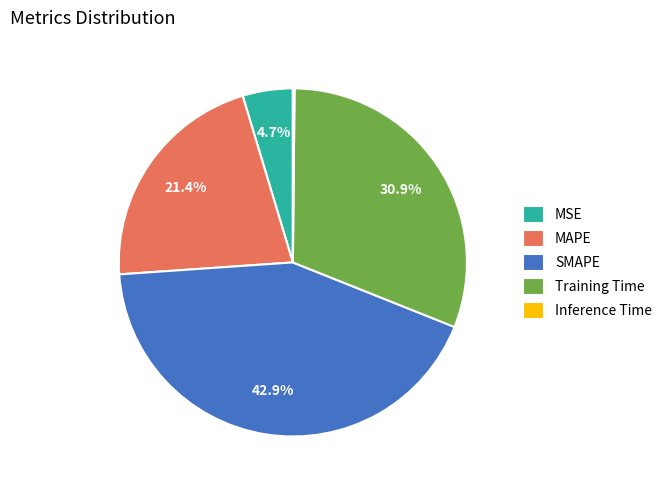

What is the largest slice in the pie chart?

SMAPE